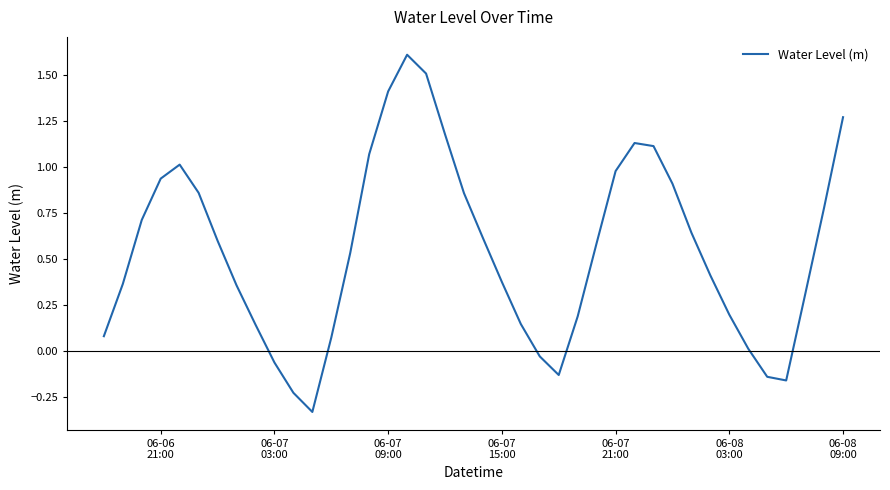

What is the maximum value shown in the chart?

1.6